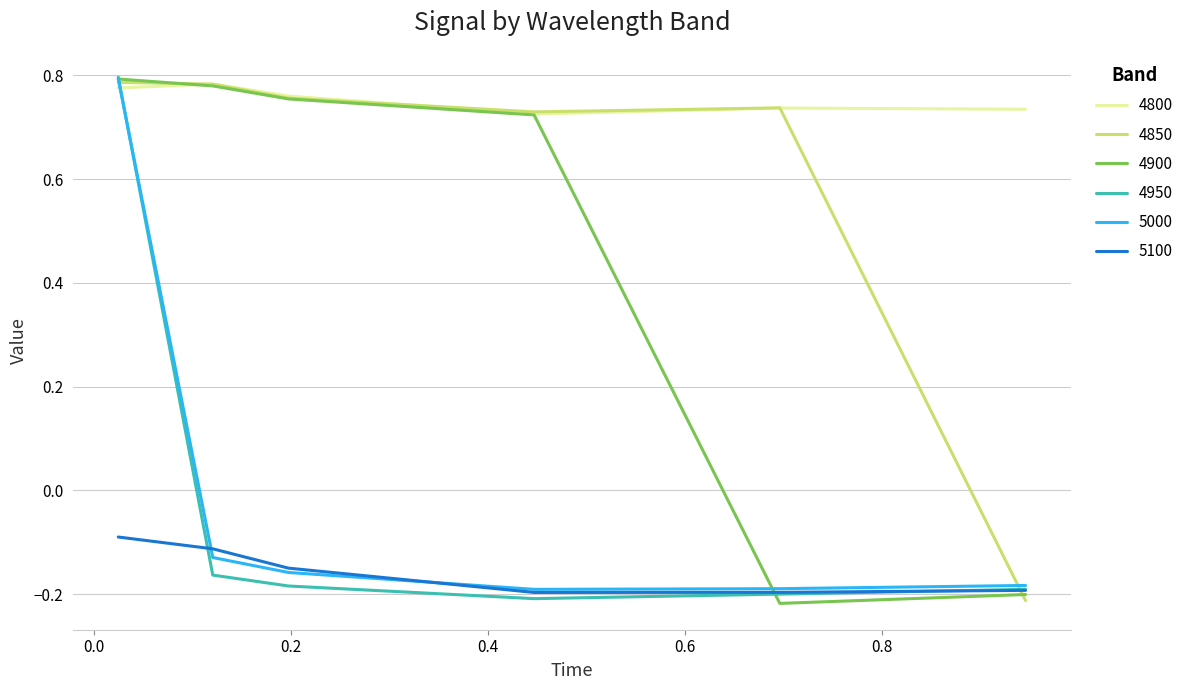

True or false: 5100 and 4800 intersect in this chart.

False